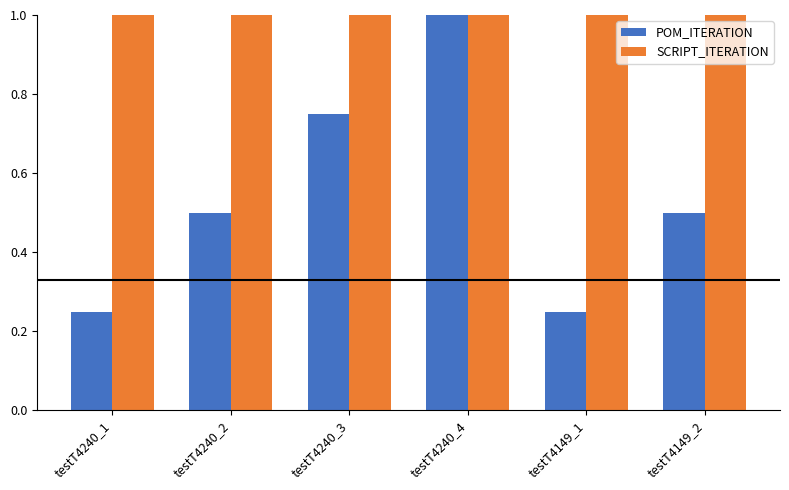

What is the label of the 6th bar from the left?

testT4149_2